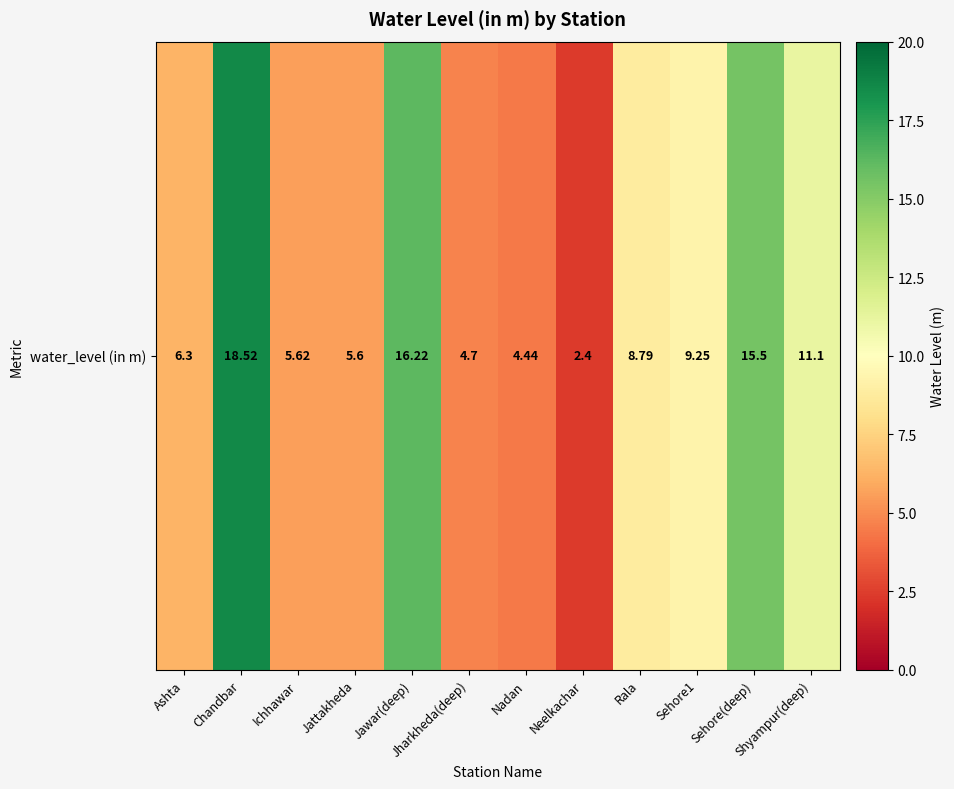

Reading right to left, transcribe all the data shown in this chart.

Shyampur(deep)=11.1	Sehore(deep)=15.5	Sehore1=9.2	Rala=8.8	Neelkachar=2.4	Nadan=4.4	Jharkheda(deep)=4.7	Jawar(deep)=16.2	Jattakheda=5.6	Ichhawar=5.6	Chandbar=18.5	Ashta=6.3